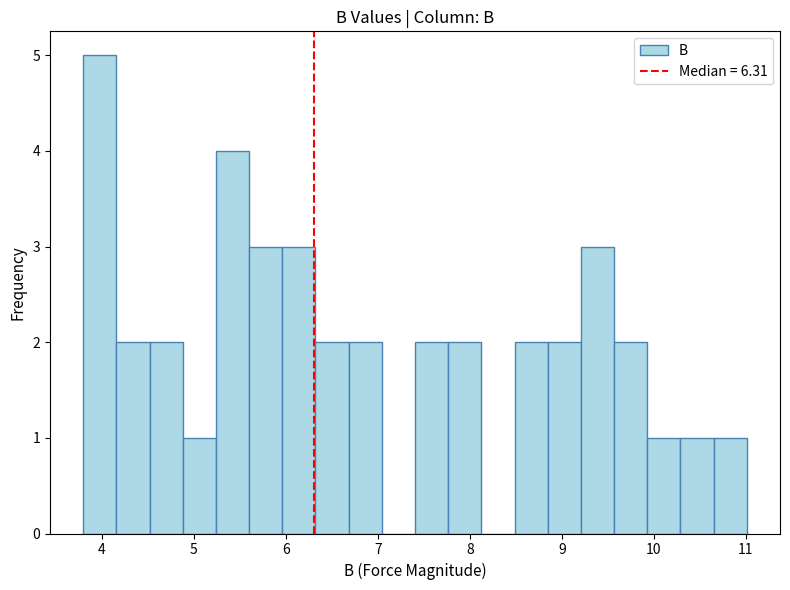

Around what value on the x-axis is the tallest bar? Give the approximate position of its centre, as read against the axis.

4.0